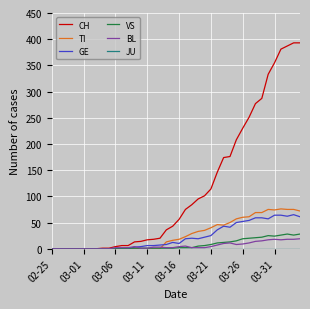

What is the greatest value displayed?

393